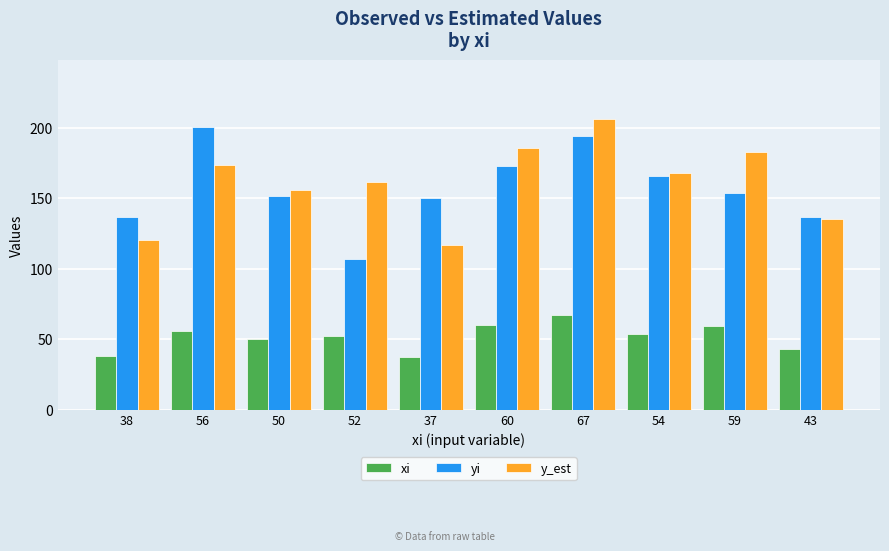

Reading right to left, extract all data points from this chart.

xi: 43.0	59.0	54.0	67.0	60.0	37.0	52.0	50.0	56.0	38.0
yi: 137.0	154.0	166.0	194.0	173.0	150.0	107.0	152.0	201.0	137.0
y_est: 135.1	182.8	167.9	206.6	185.8	117.2	161.9	155.9	173.8	120.2